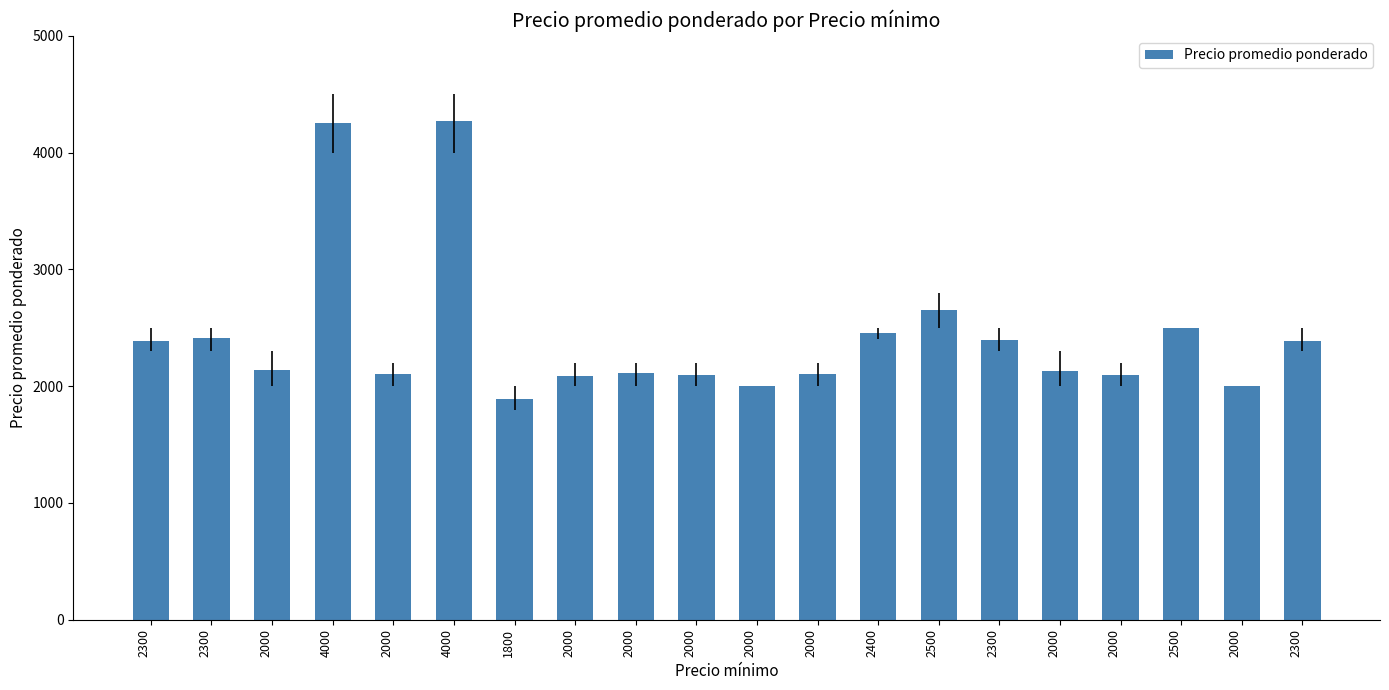

Does the chart contain any negative values?

No